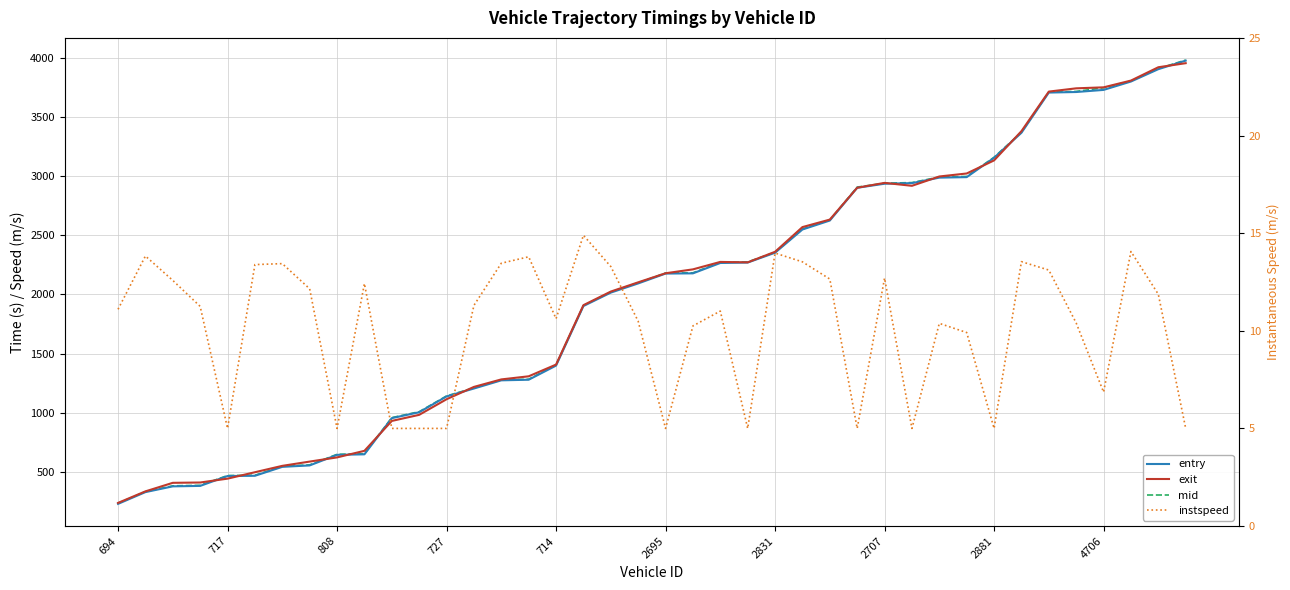

Rank the series at 717 from highest to lowest value.

mid, entry, exit, instspeed